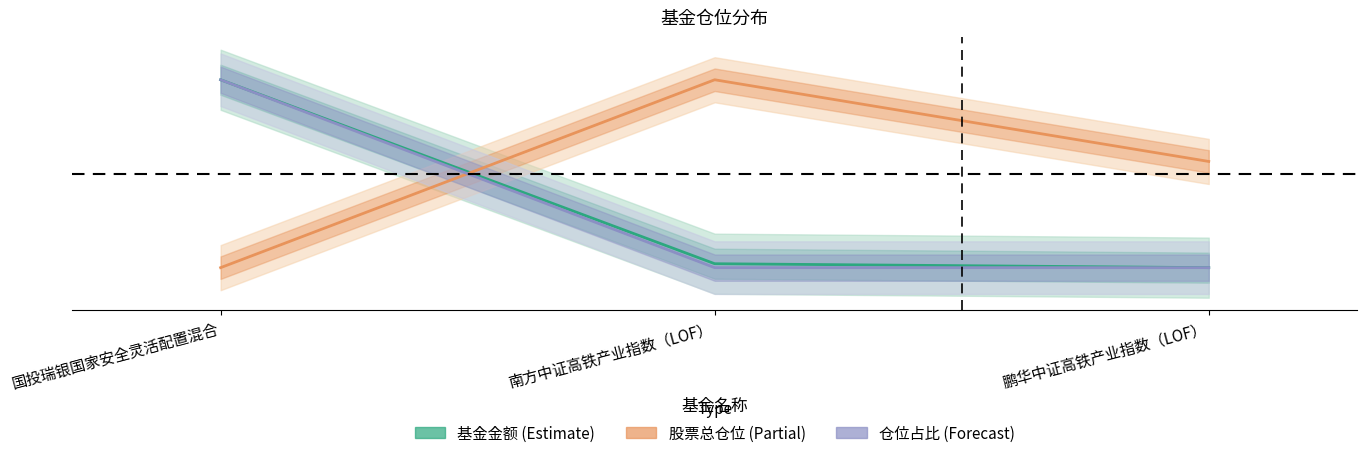

At 南方中证高铁产业指数（LOF）, list the series in order from smallest to largest.

仓位占比 (Forecast), 基金金额 (Estimate), 股票总仓位 (Partial)